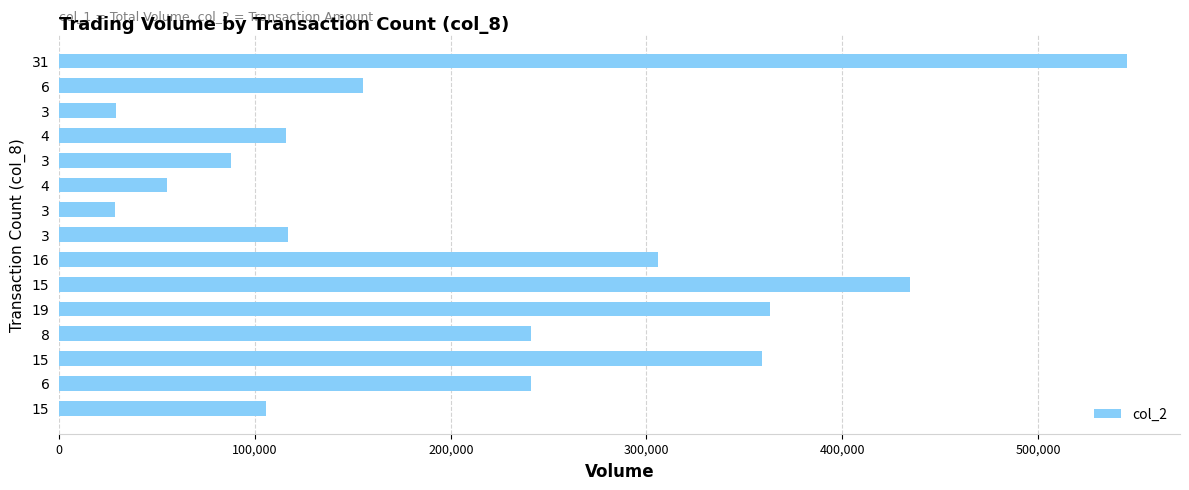

How many series are shown in this chart?

1